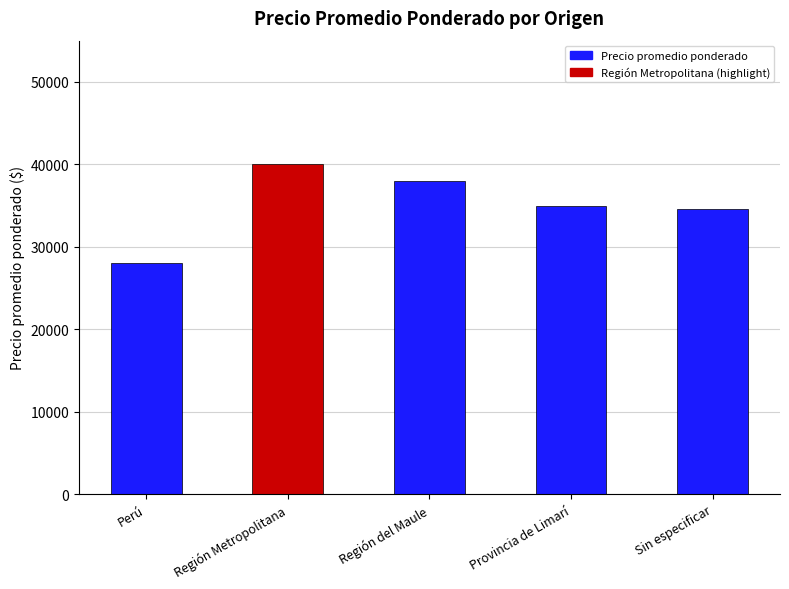

Does the chart contain any negative values?

No